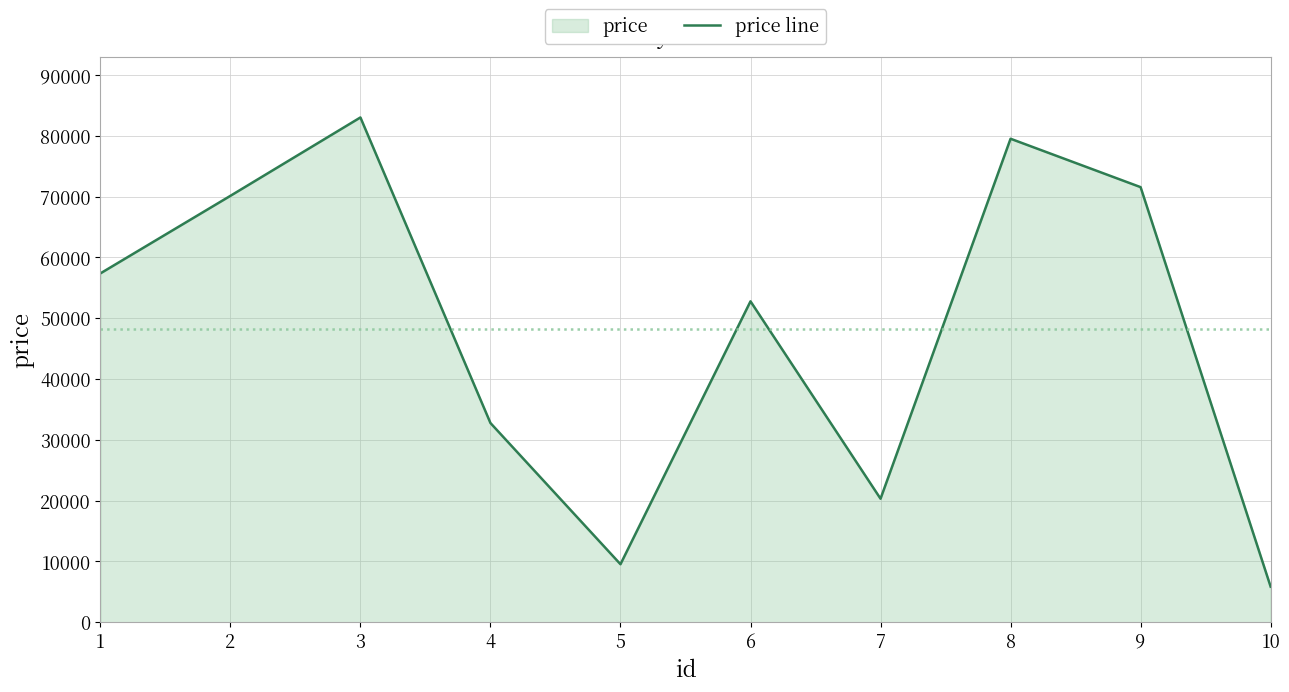

What value does the data have at 8, to the nearest 100?

79500